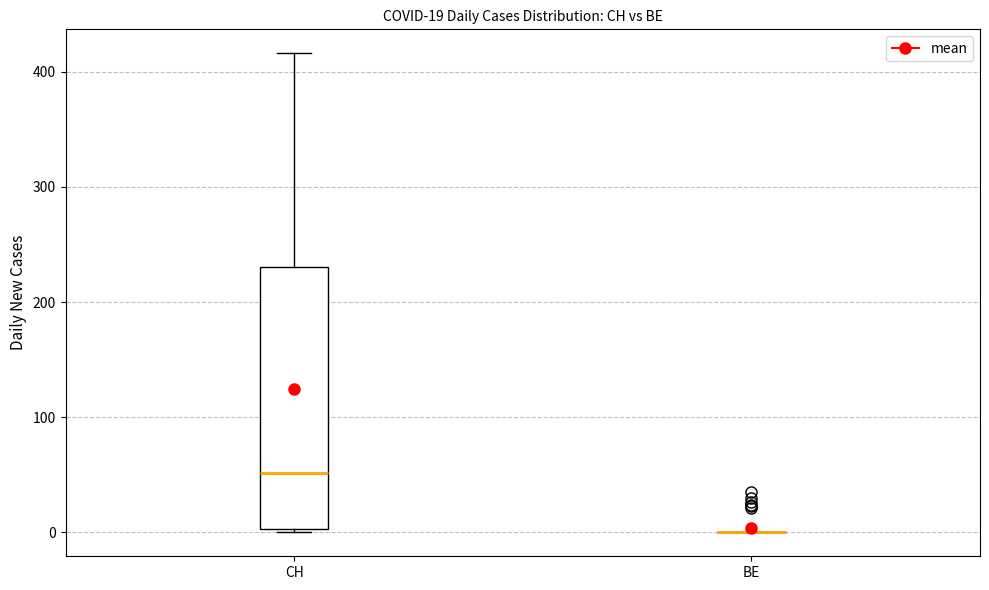

Which box is the tallest, from its lower edge to its upper edge?

CH